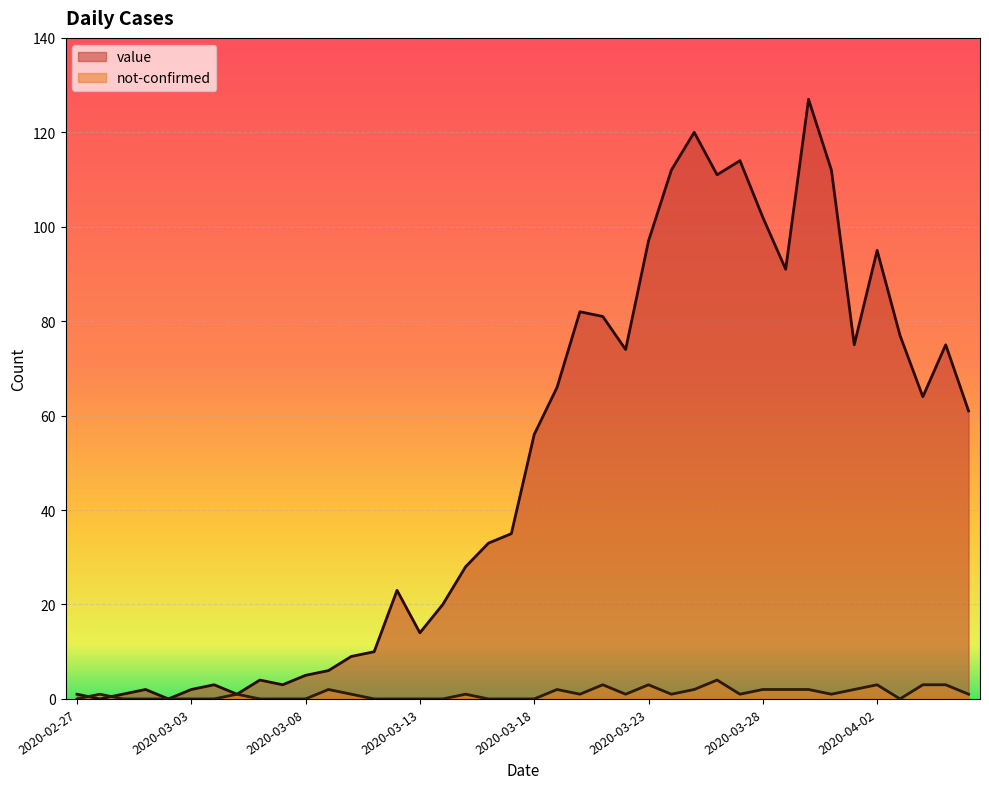

Rank the series by their maximum value, from highest to lowest.

value, not-confirmed